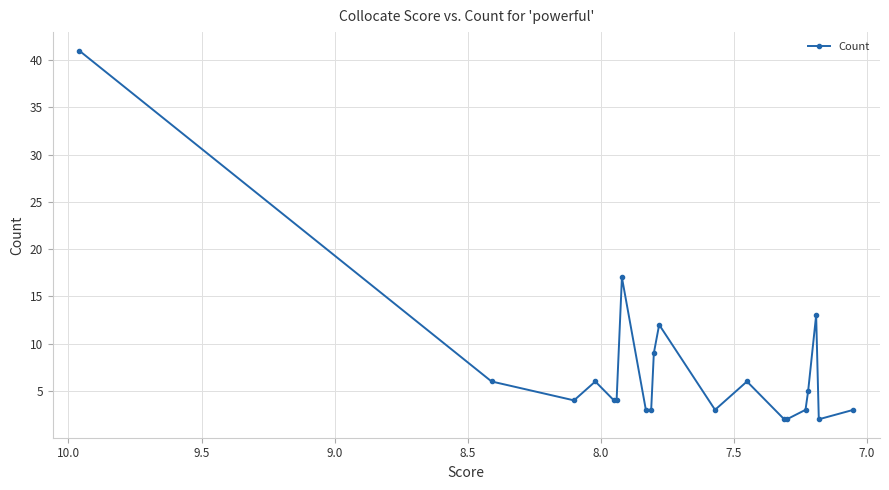

Does the chart display data point markers on the line(s)?

Yes